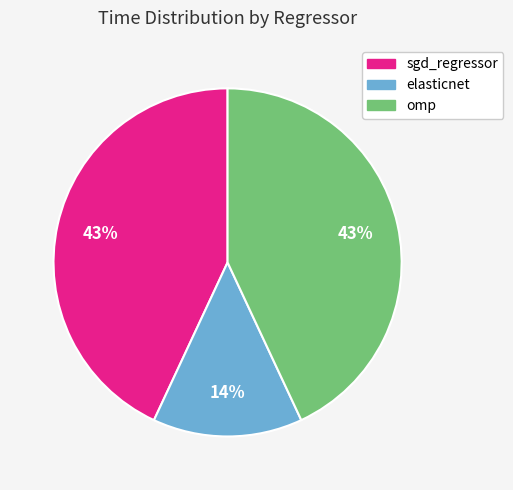

What percentage is the elasticnet slice, to the nearest percent?

14%